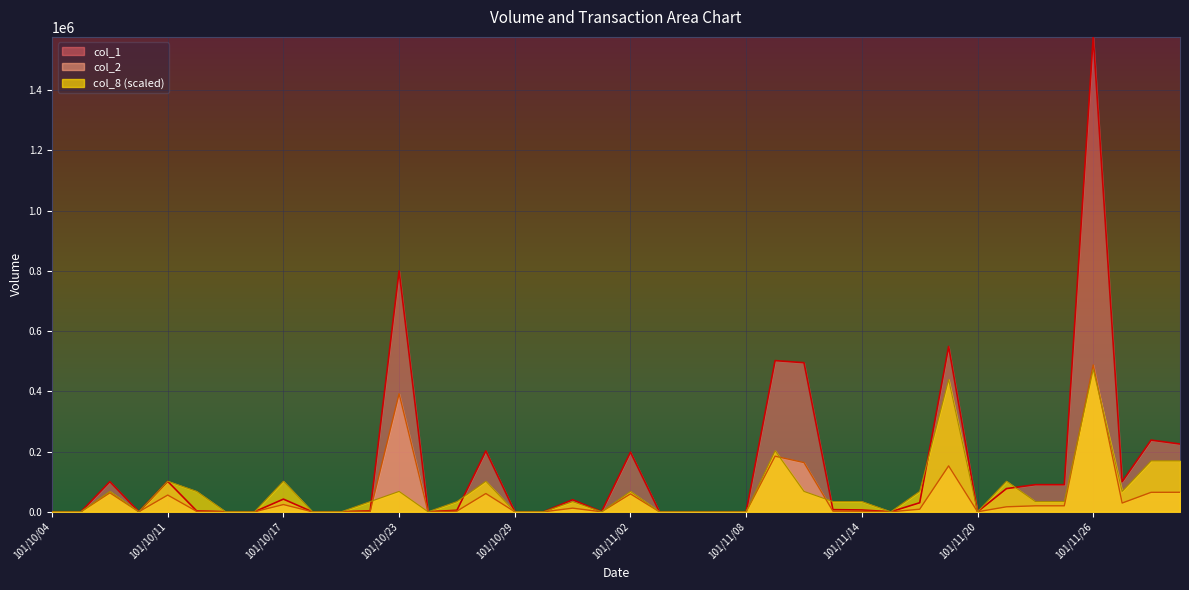

List the series in order of their overall mean, highest first.

col_1, col_8 (scaled), col_2